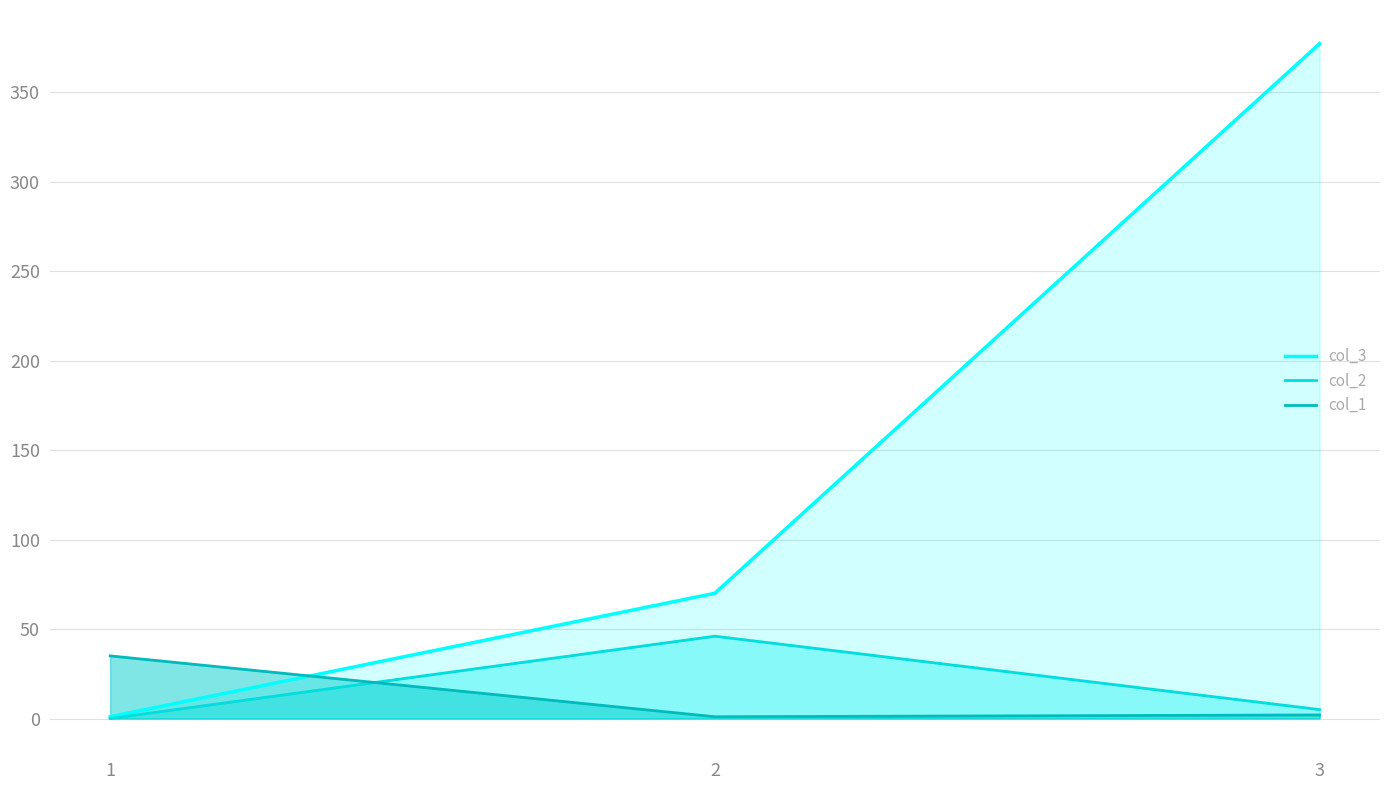

Count the number of categories in the chart.

3